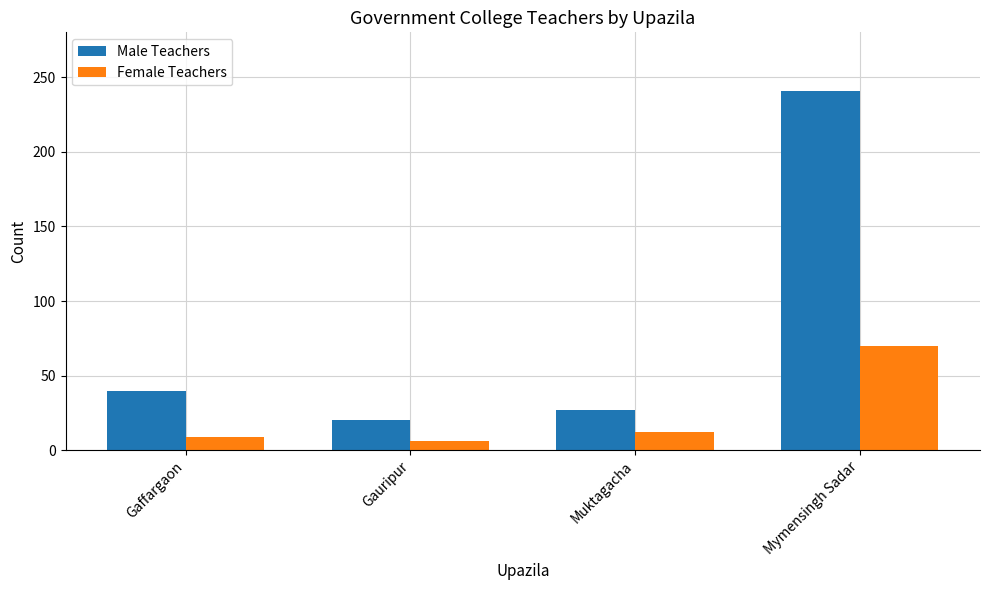

Reading left to right, extract all data points from this chart.

Male Teachers: 40	20	27	241
Female Teachers: 9	6	12	70